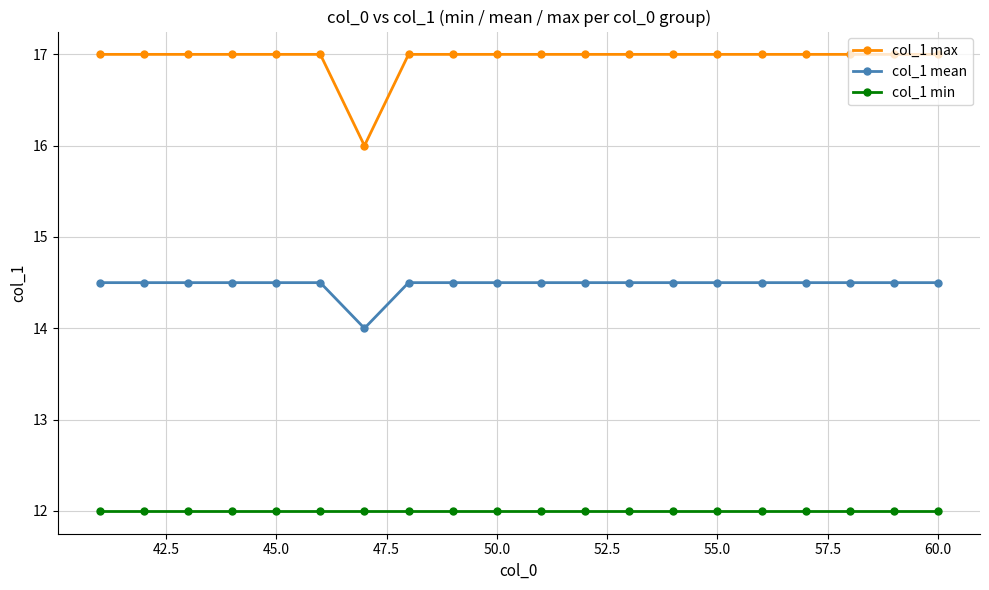

Which series has the largest range (max minus min)?

col_1 max